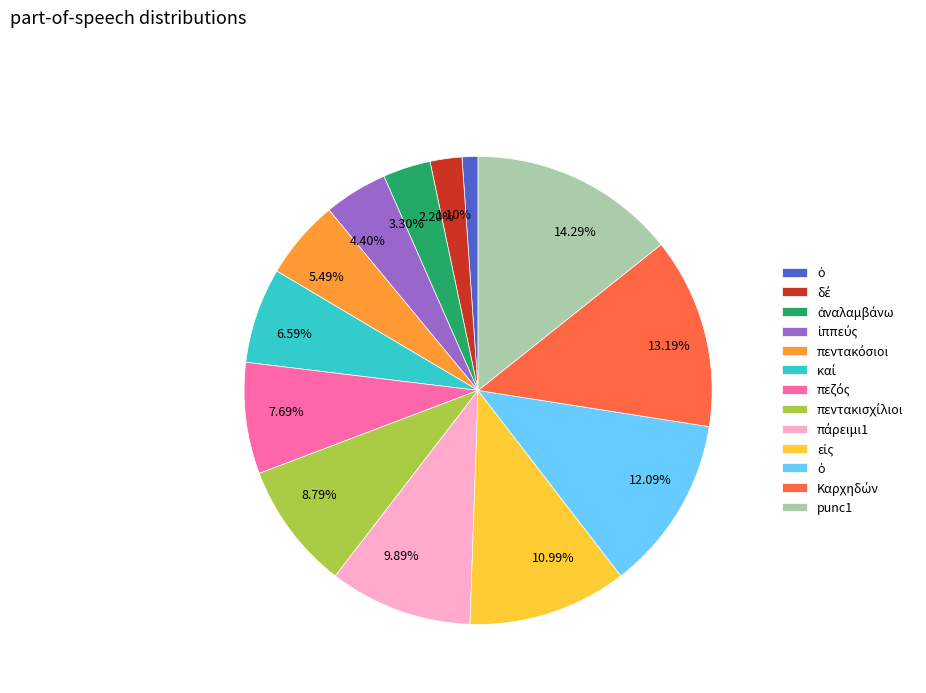

Is there a majority slice in this chart?

No